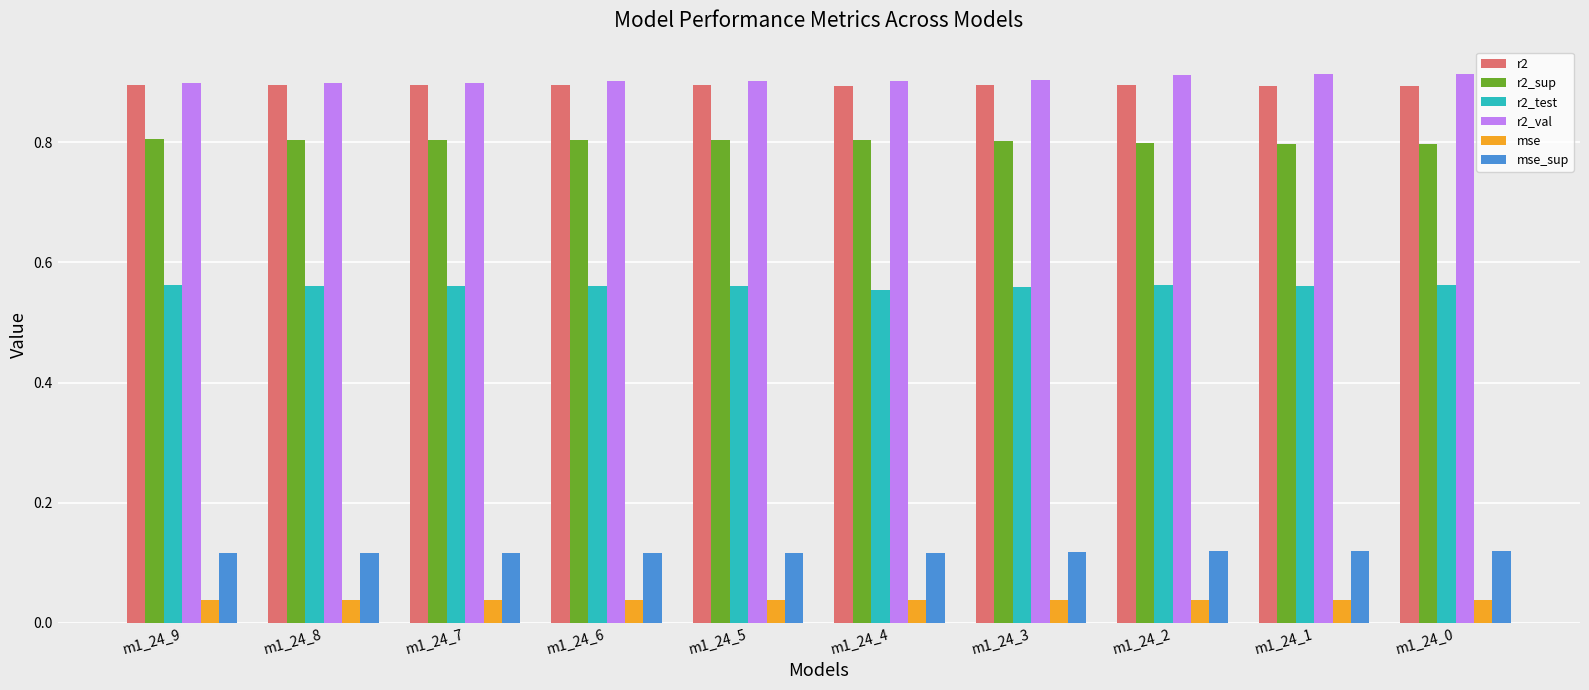

How many mse_sup values are between 0 and 1?

10